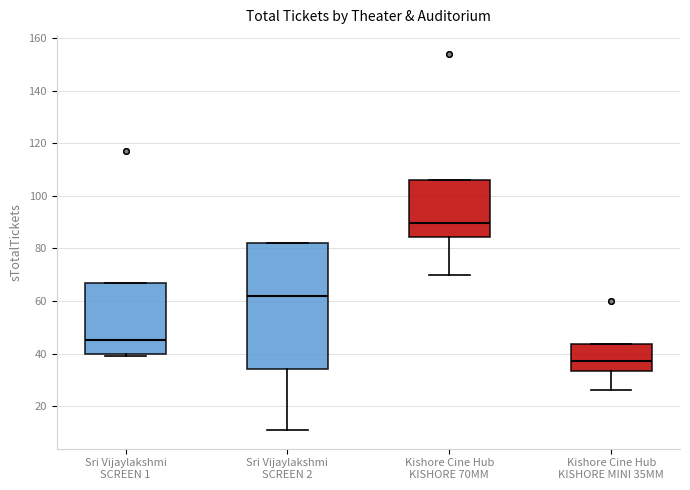

Reading left to right, read every box against the y-axis: the position of its median line, the range the box covers, and the ends of its whiskers. The values are not printed on the chart, so give them approximately, as read against the axis.

Sri Vijaylakshmi SCREEN 1: median 46, box 40 to 66, whiskers 40 (just below the box's lower edge) to 66
Sri Vijaylakshmi SCREEN 2: median 62, box 34 to 82, whiskers 12 to 82
Kishore Cine Hub KISHORE 70MM: median 90, box 84 to 106, whiskers 70 to 106
Kishore Cine Hub KISHORE MINI 35MM: median 38, box 34 to 44, whiskers 26 to 44